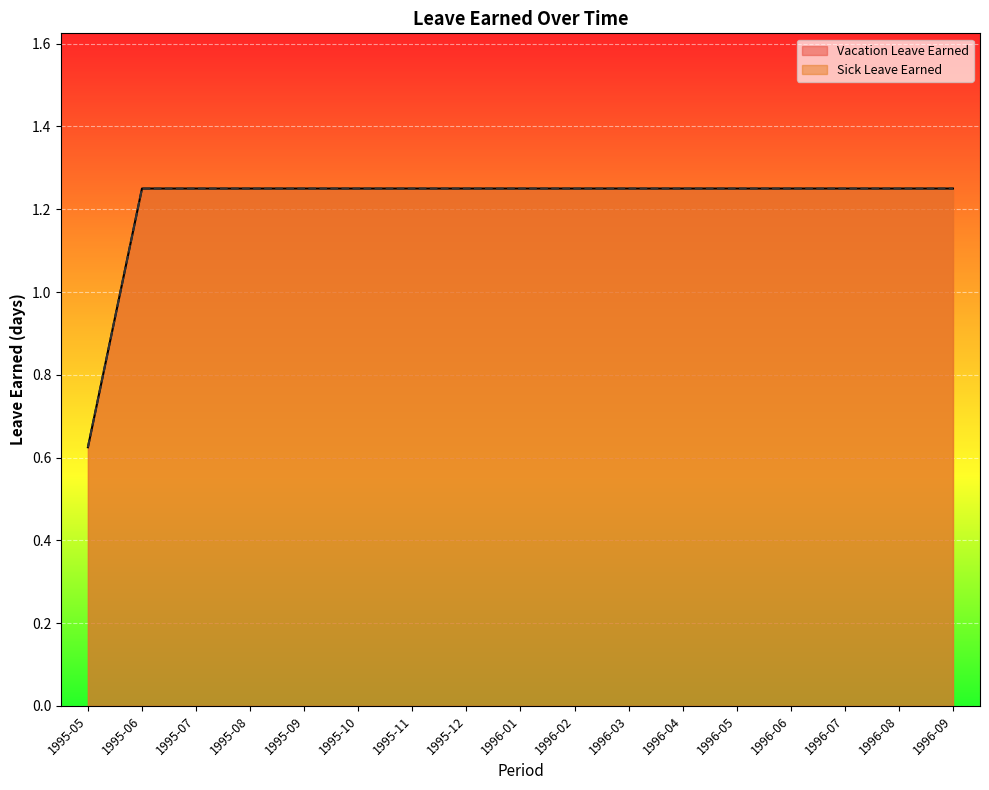

At how many categories does at least one series exceed 1?

16